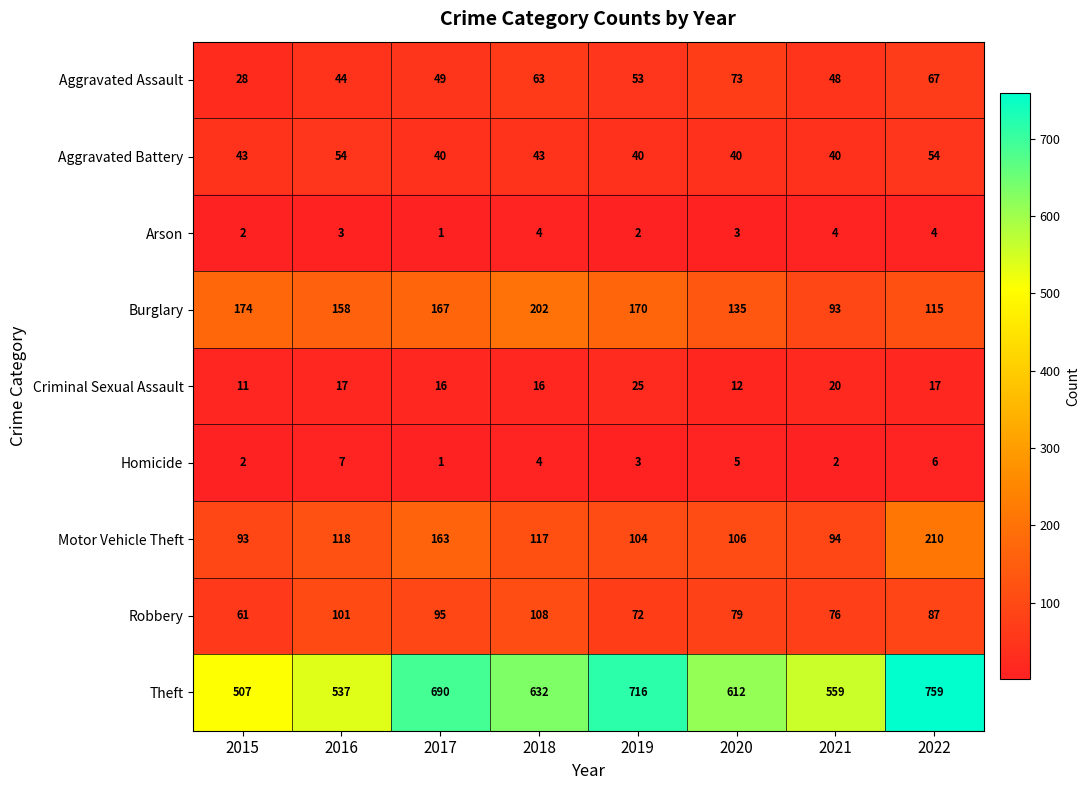

What is the difference between the maximum and minimum values in the Arson series?

3